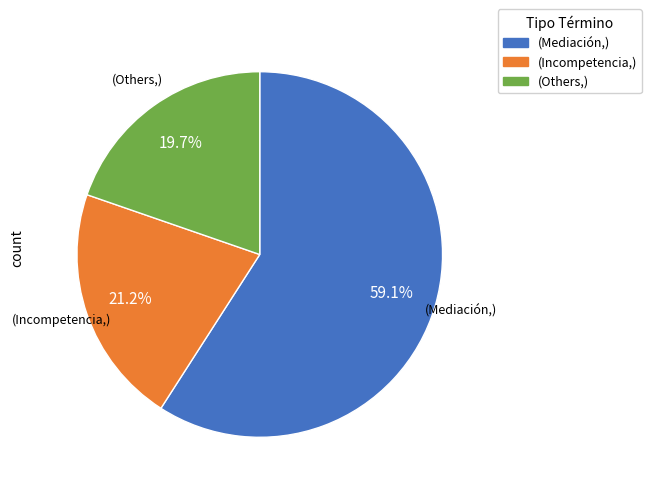

Does (Mediación,) account for over 50% of the chart?

Yes